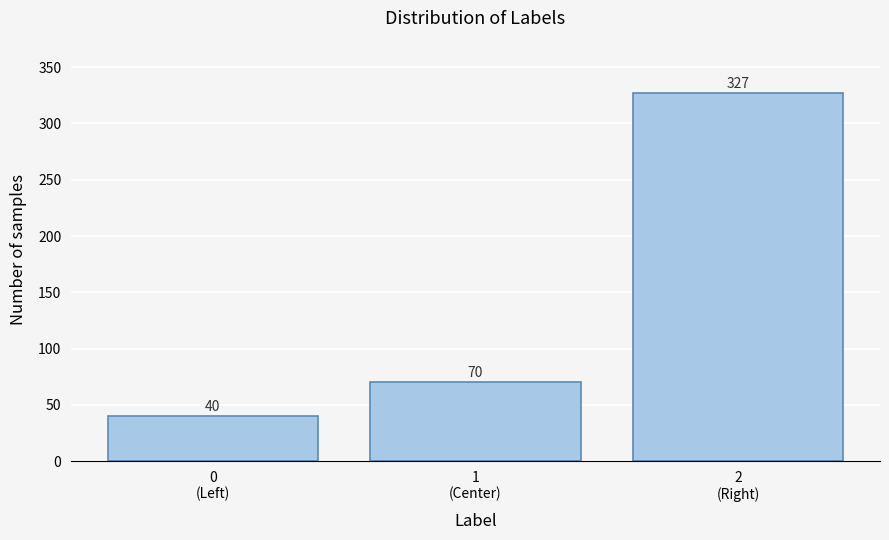

Reading right to left, list all the values displayed in this chart.

327	70	40